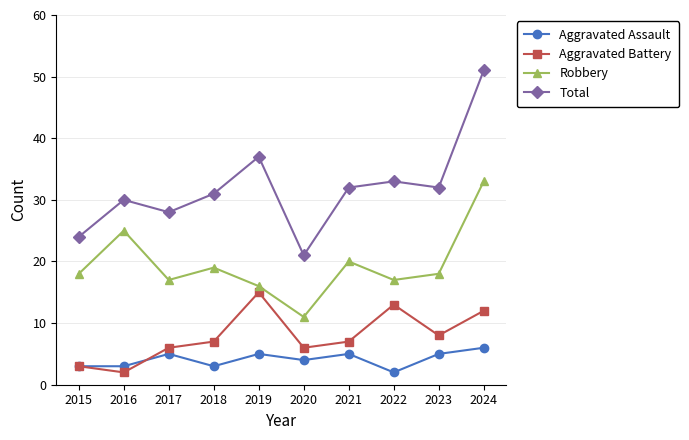

What are all the series names shown in the legend?

Aggravated Assault, Aggravated Battery, Robbery, Total